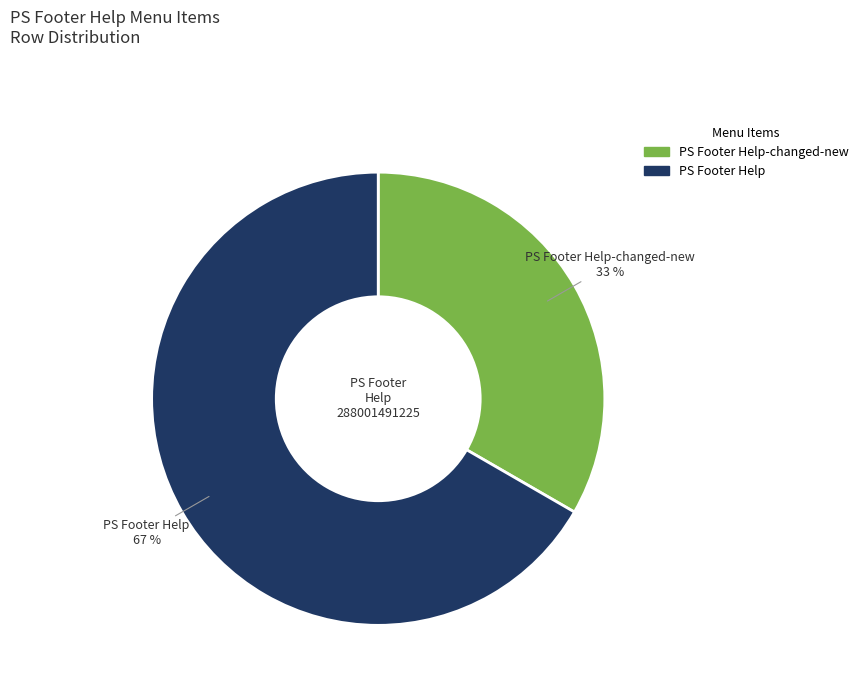

To the nearest percent, what portion does PS Footer Help-changed-new represent?

33%